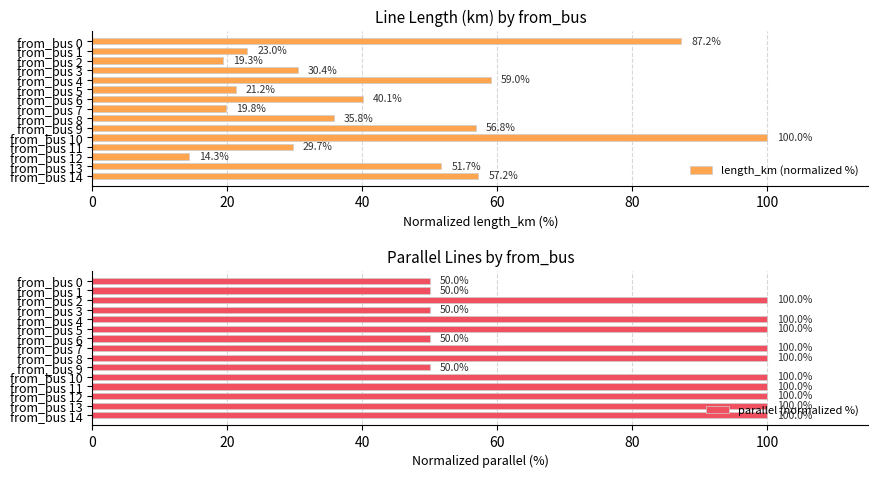

What is the difference between the second highest and second lowest values in the length_km (normalized %) series?

67.9